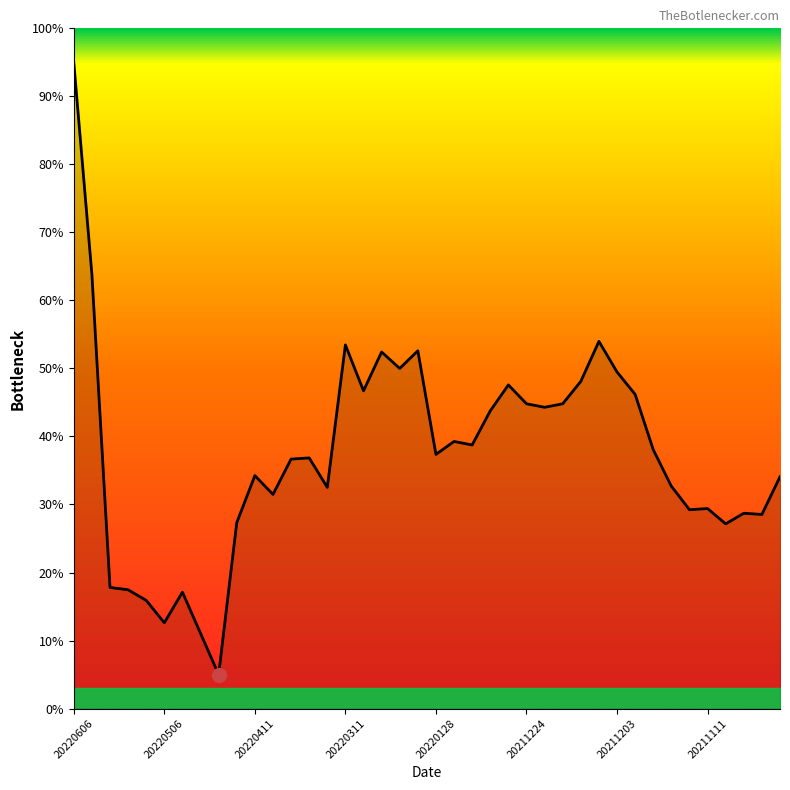

What is the sum of the values at 20211214 and 20220325?

81.5